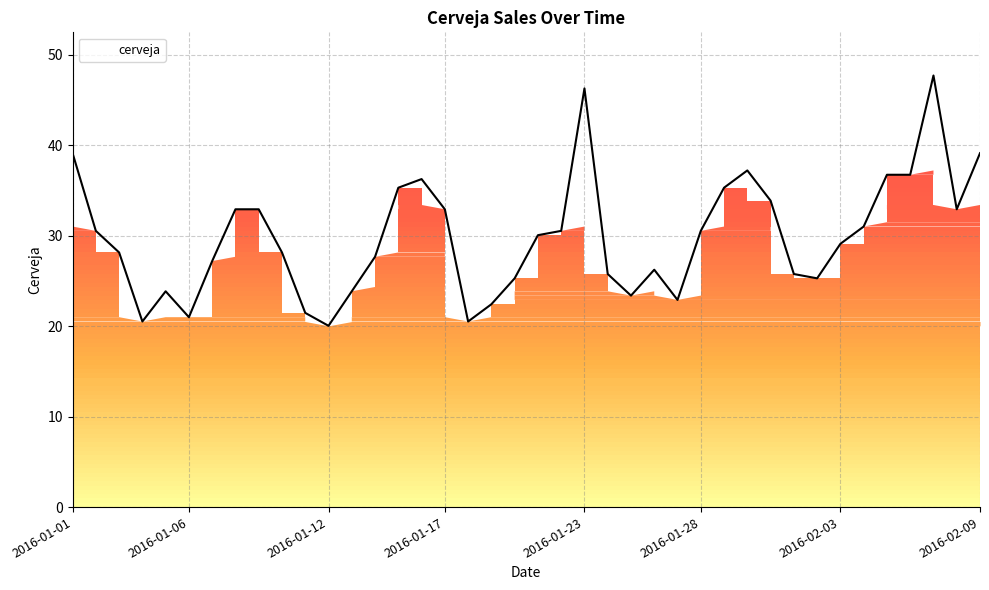

What is the difference between the maximum and minimum values?

27.7